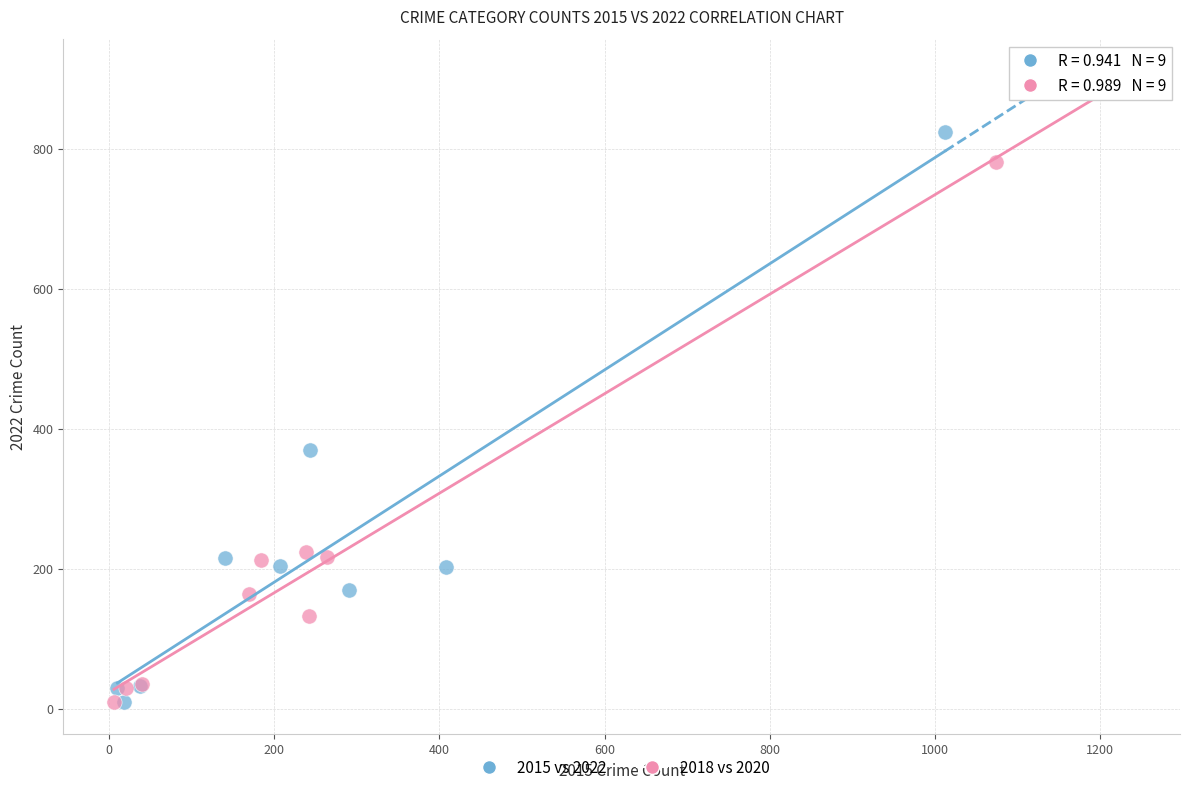

What are all the series names shown in the legend?

2015 vs 2022, 2018 vs 2020